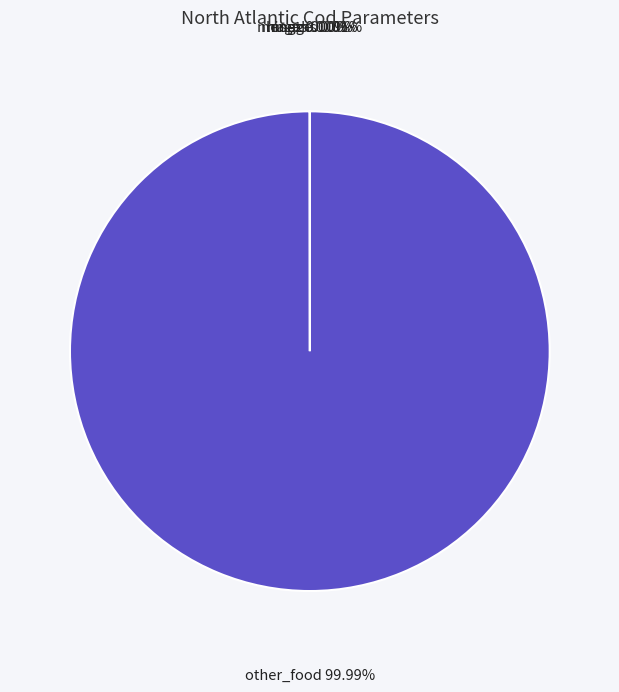

Does any single category account for the majority?

Yes